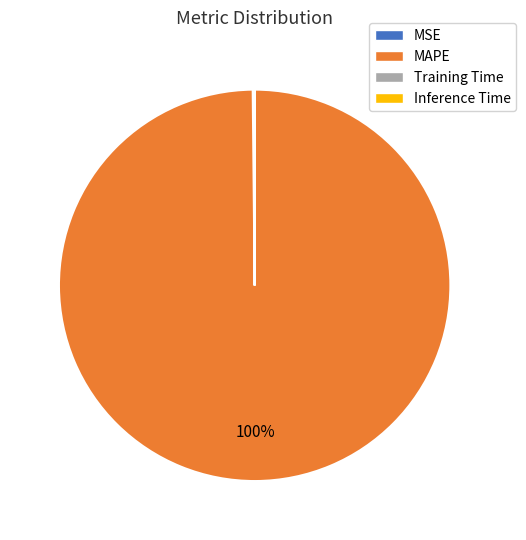

To the nearest percent, what is the average slice percentage?

25%